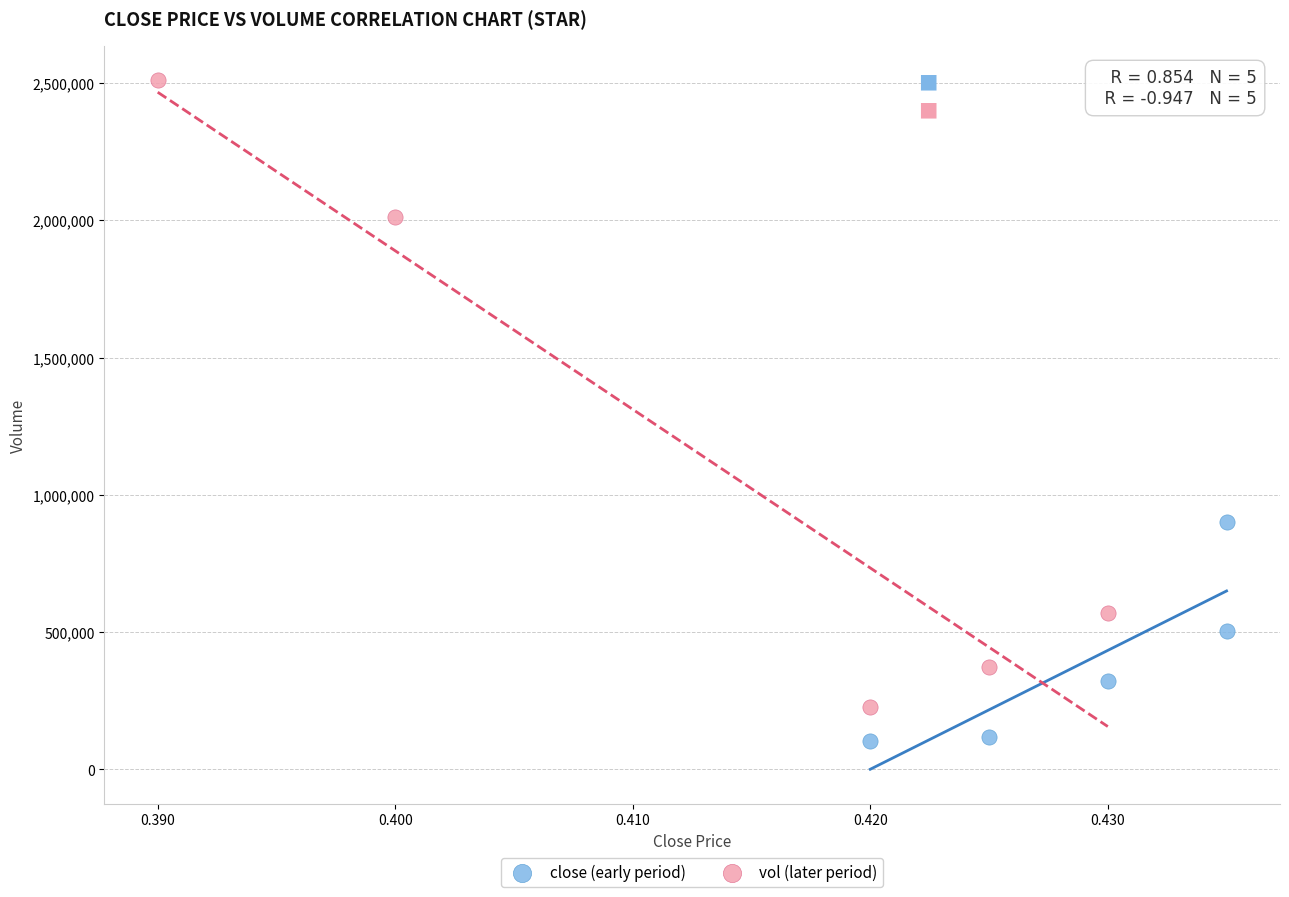

Which series reaches the maximum Y coordinate?

vol (later period)